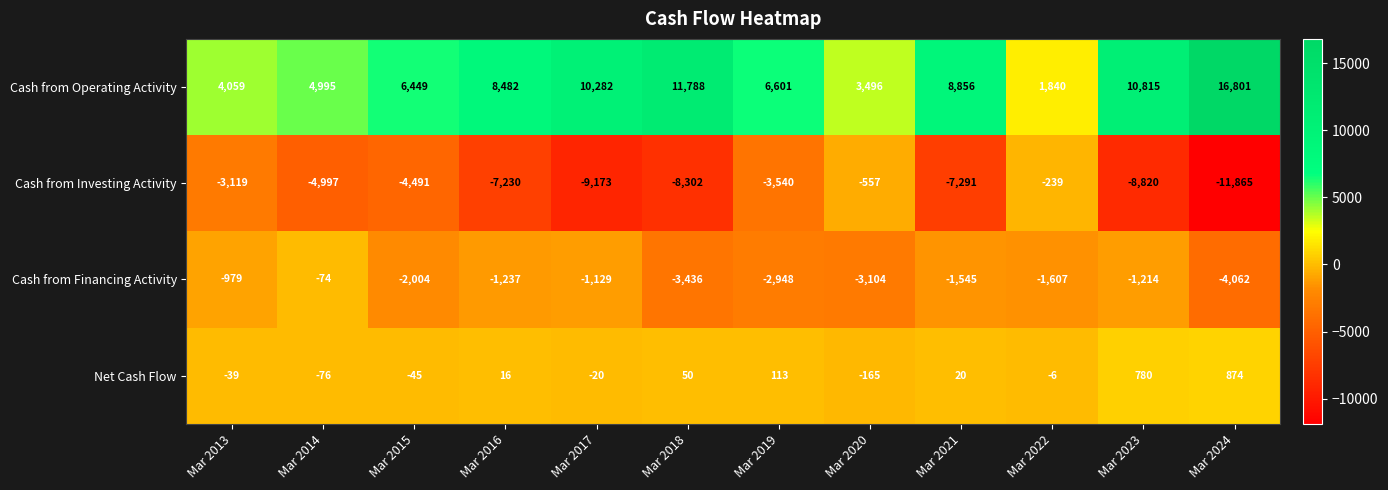

Which series changed the most between Mar 2015 and Mar 2022?

Cash from Operating Activity